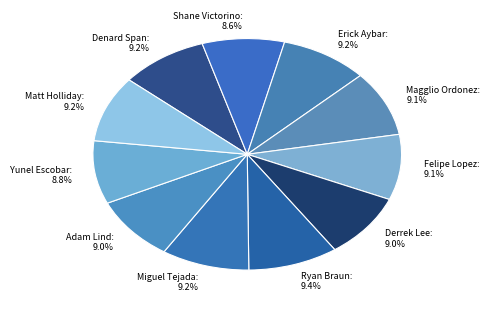

Does Miguel Tejada: 9.2% represent more than half of the total?

No